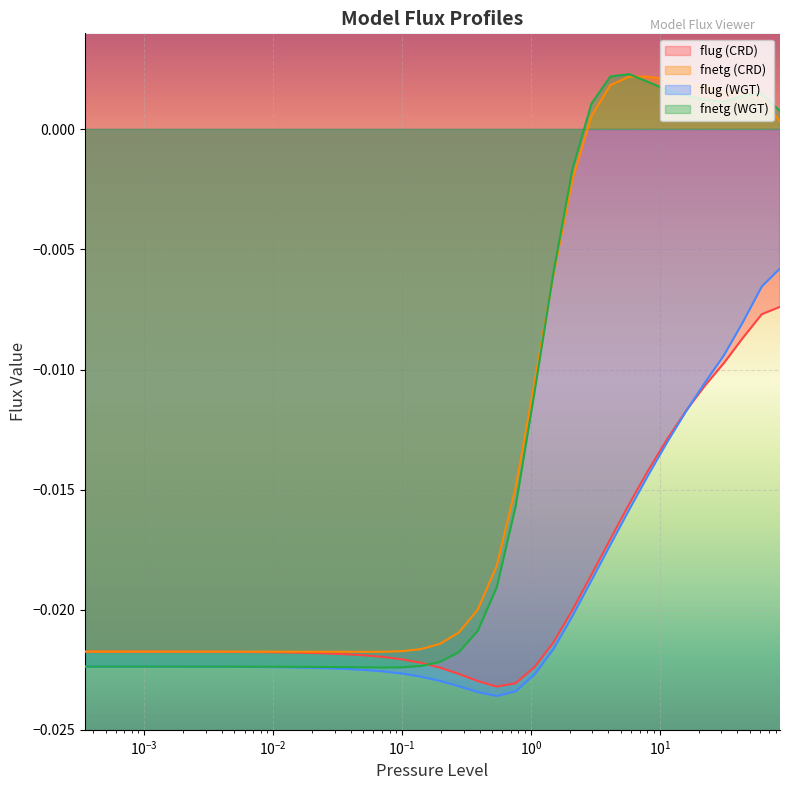

True or false: flug (CRD) and fnetg (CRD) intersect in this chart.

False